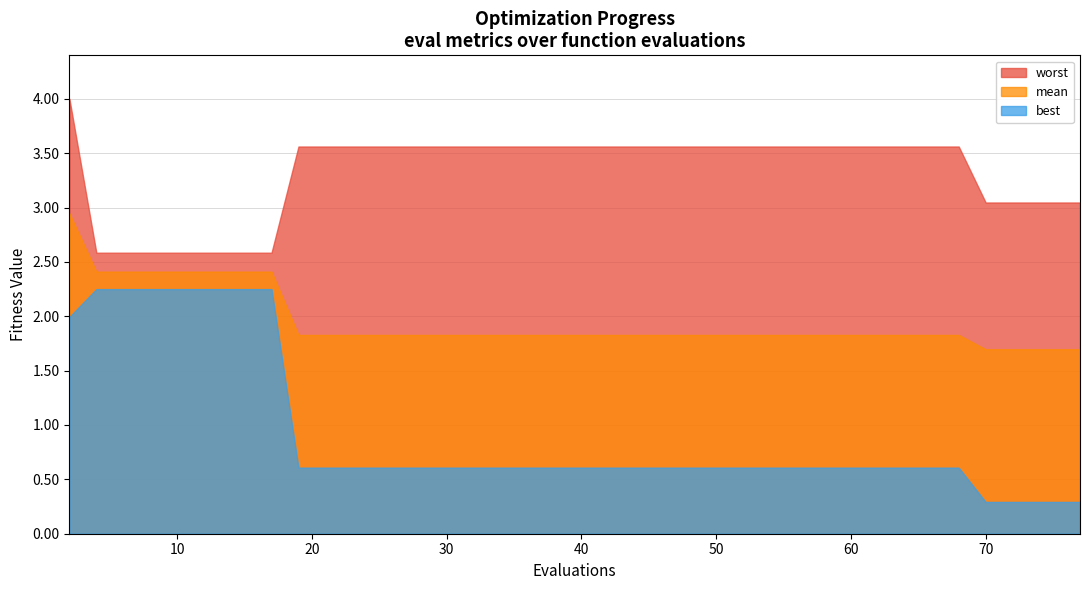

Which category has the highest value across all series?

2